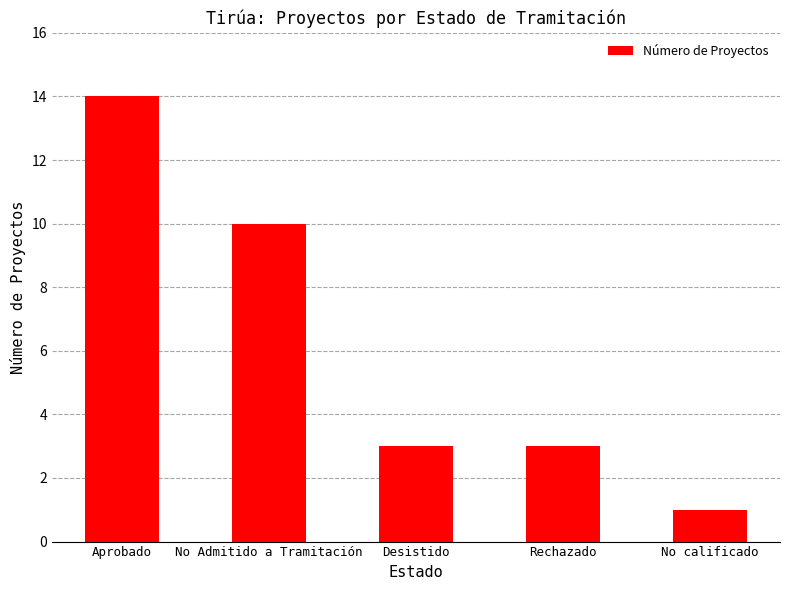

How many data points does each series have?

5